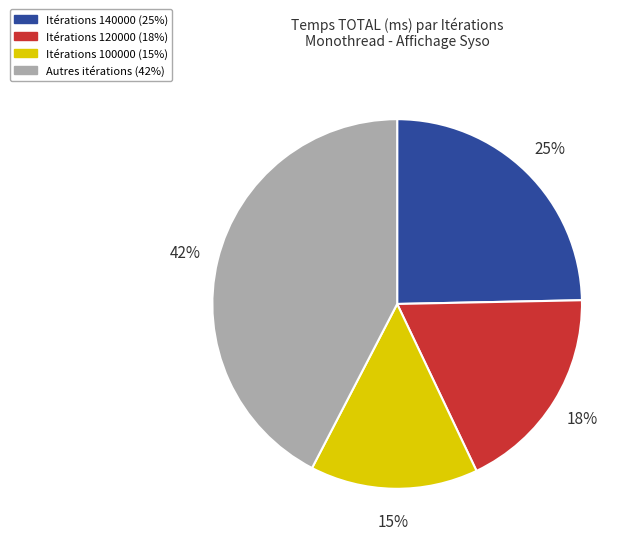

Rank the categories by value from lowest to highest.

Itérations 100000 (15%), Itérations 120000 (18%), Itérations 140000 (25%), Autres itérations (42%)